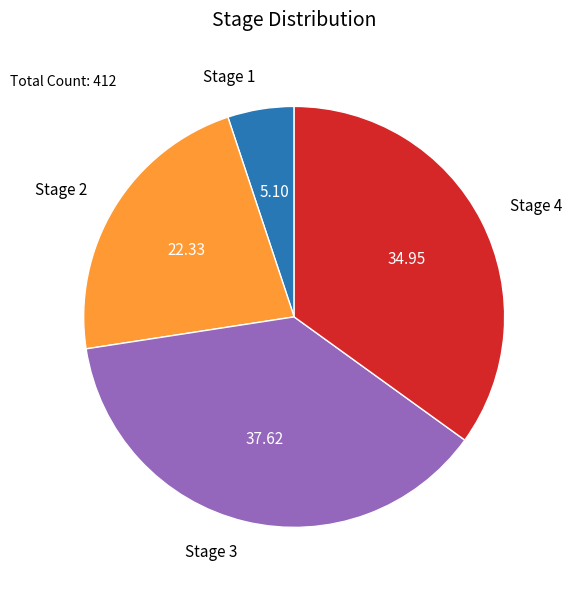

Rank the categories by value from lowest to highest.

Stage 1, Stage 2, Stage 4, Stage 3